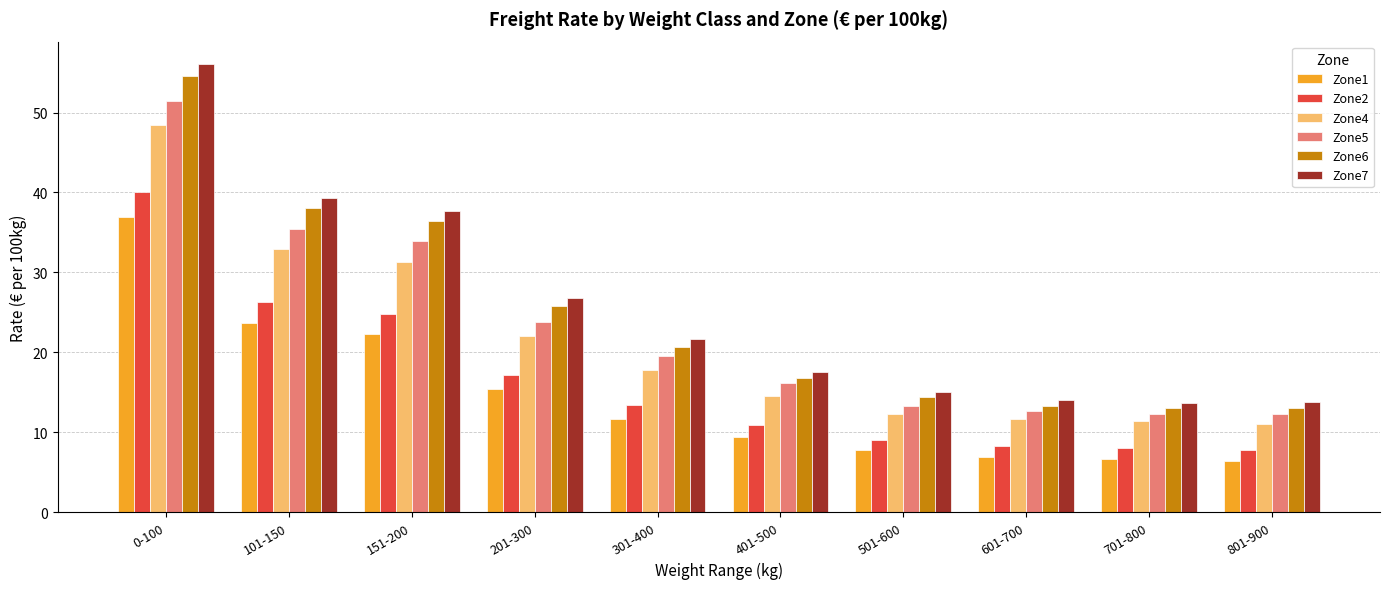

Between 101-150 and 501-600, which series saw the biggest shift?

Zone7